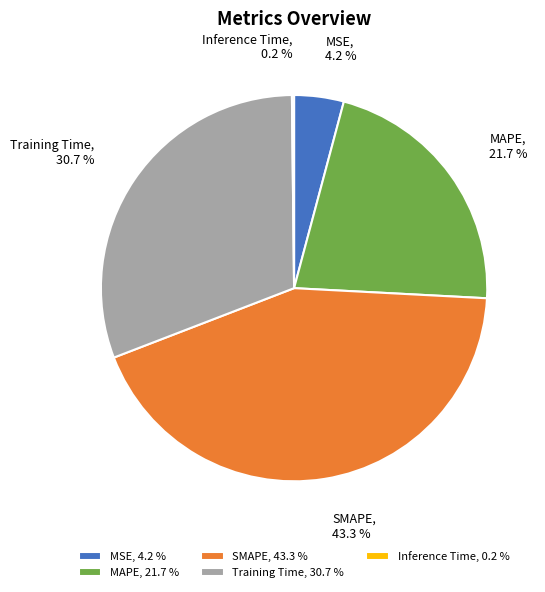

How much of the chart is everything except Training Time, 30.7 %?

69.3%